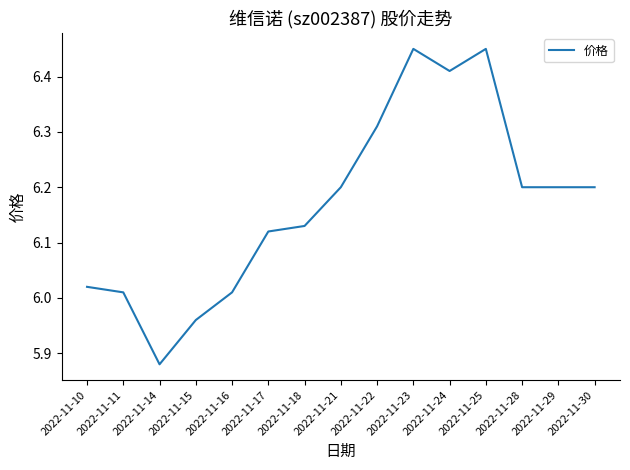

Is this an area chart (filled region under the line)?

No